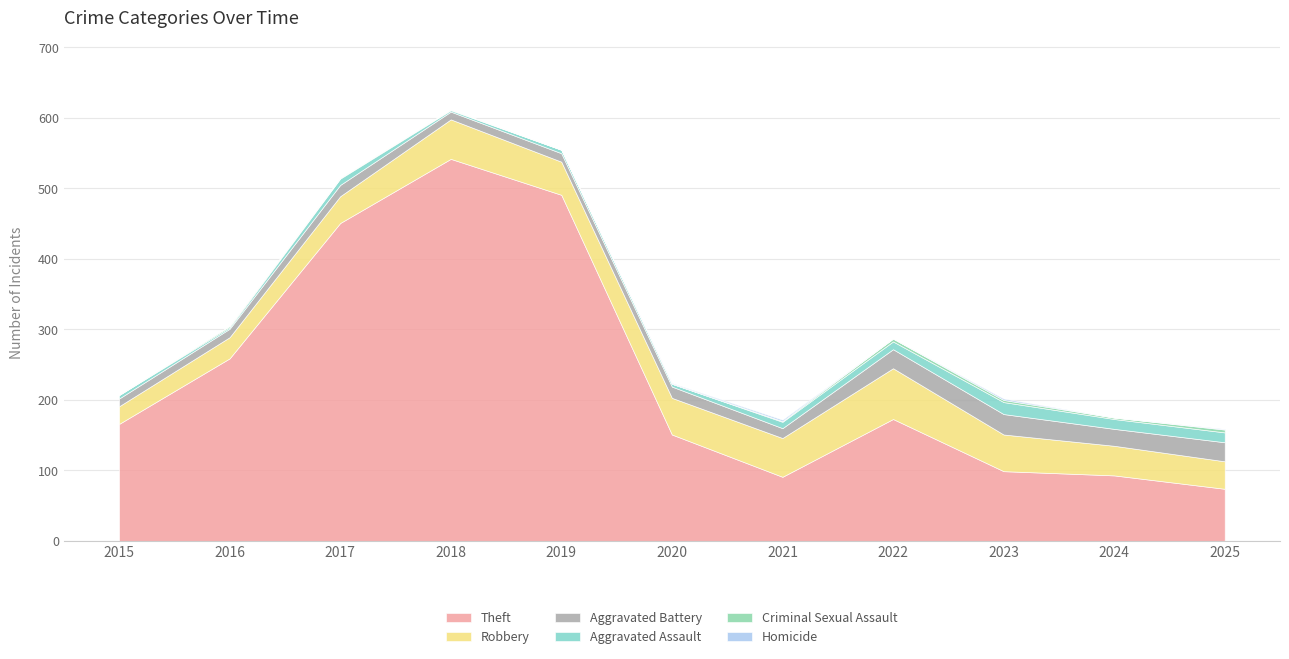

Count the number of categories in the chart.

11